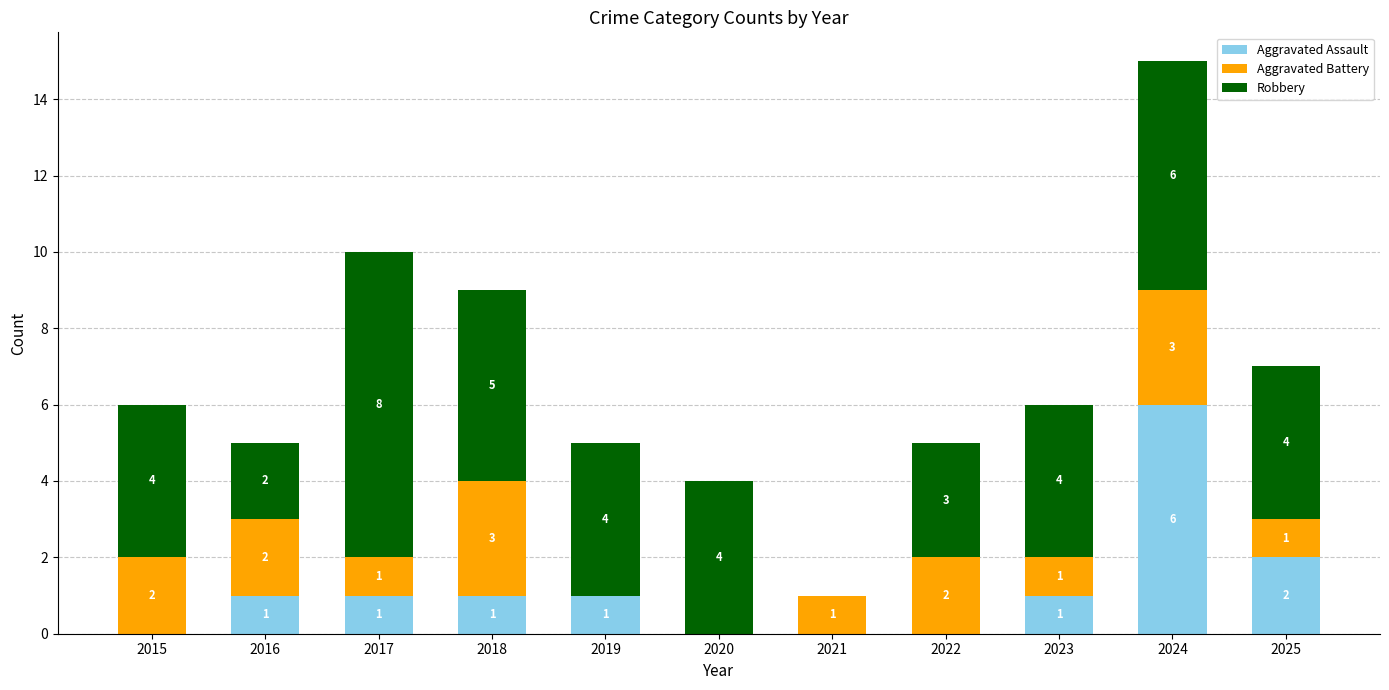

Reading right to left, list the values for the Aggravated Assault series.

2025=2	2024=6	2023=1	2022=0	2021=0	2020=0	2019=1	2018=1	2017=1	2016=1	2015=0